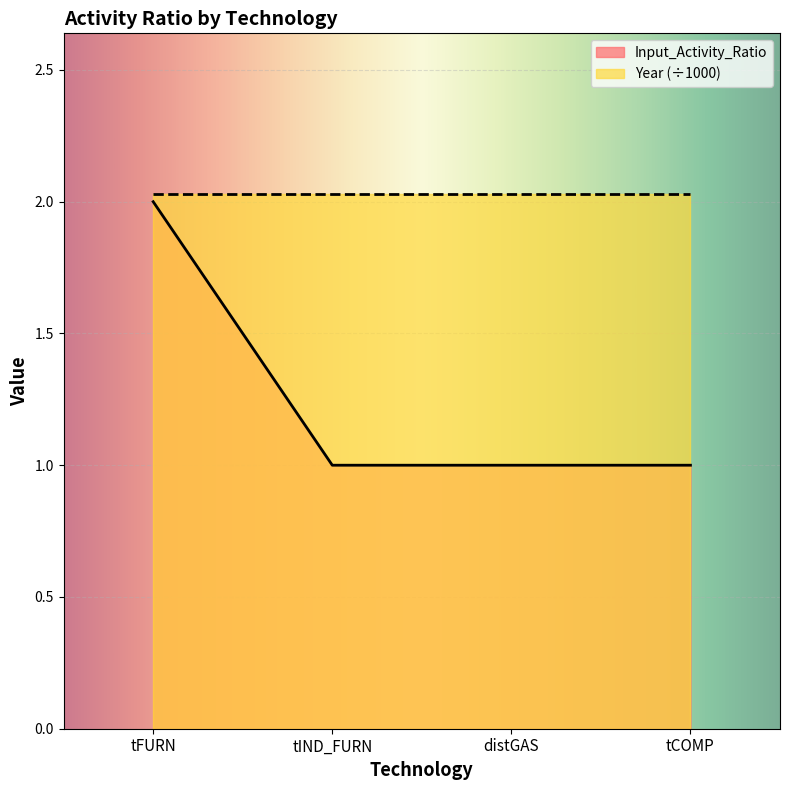

Reading left to right, extract all data points from this chart.

tFURN=2	tIND_FURN=1	distGAS=1	tCOMP=1